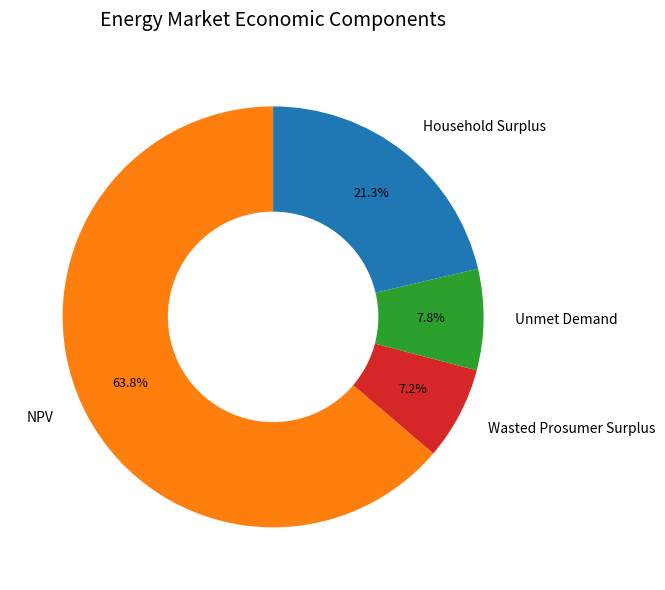

Between Wasted Prosumer Surplus and Household Surplus, which is larger?

Household Surplus